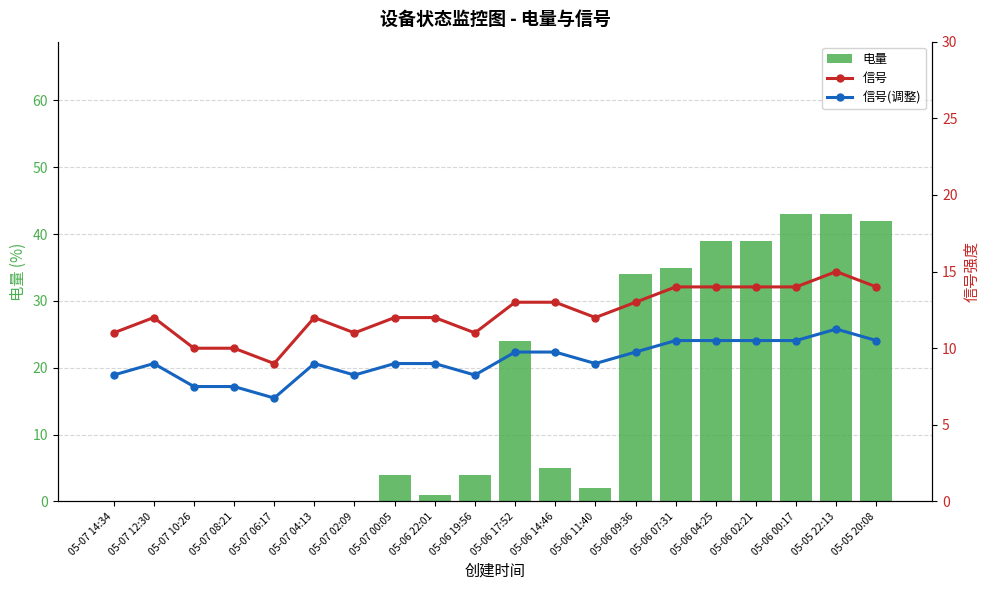

Which series has the largest total across all categories?

电量